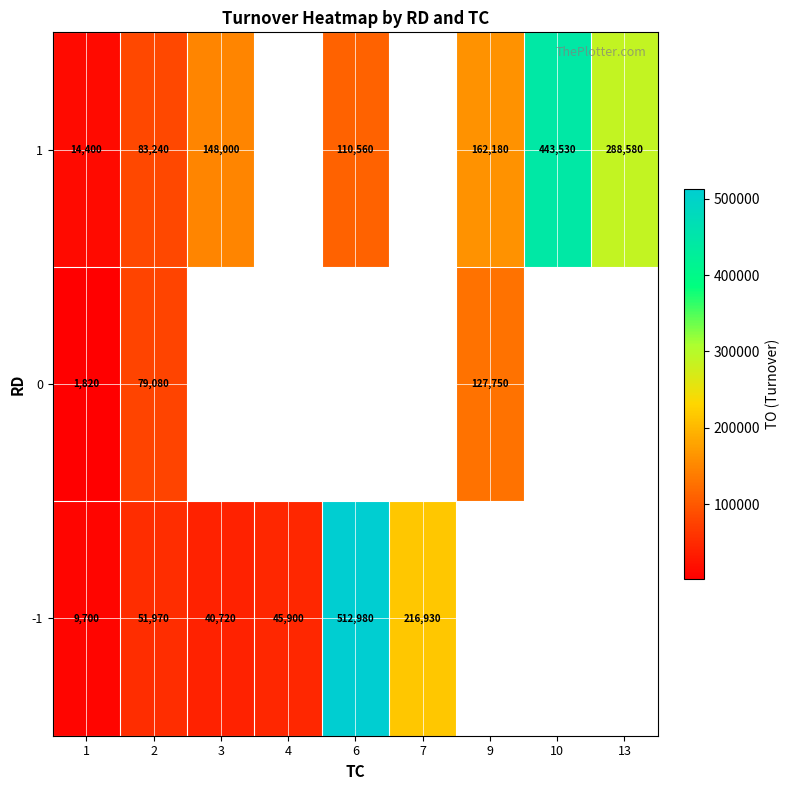

The value of 0 at 1 is 3014. True or false?

False